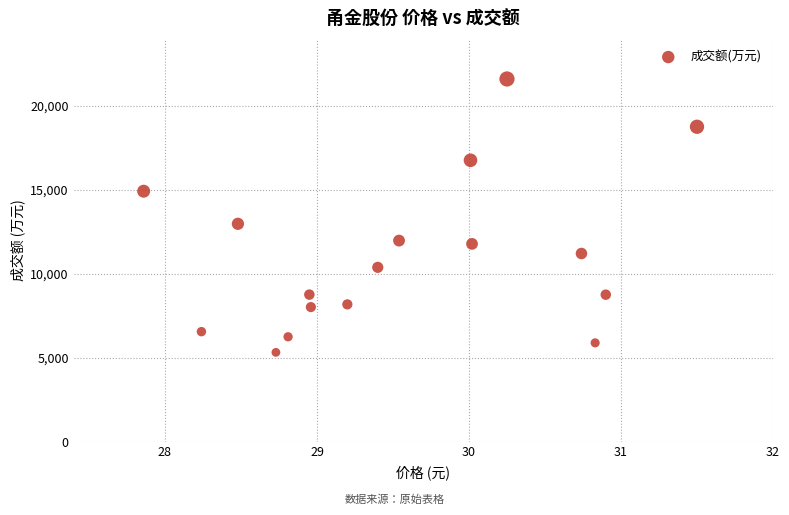

What is the range of Y values (max minus min)?

16293